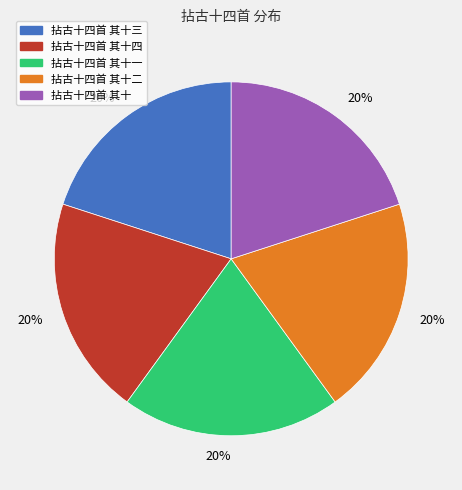

Does any single category account for the majority?

No